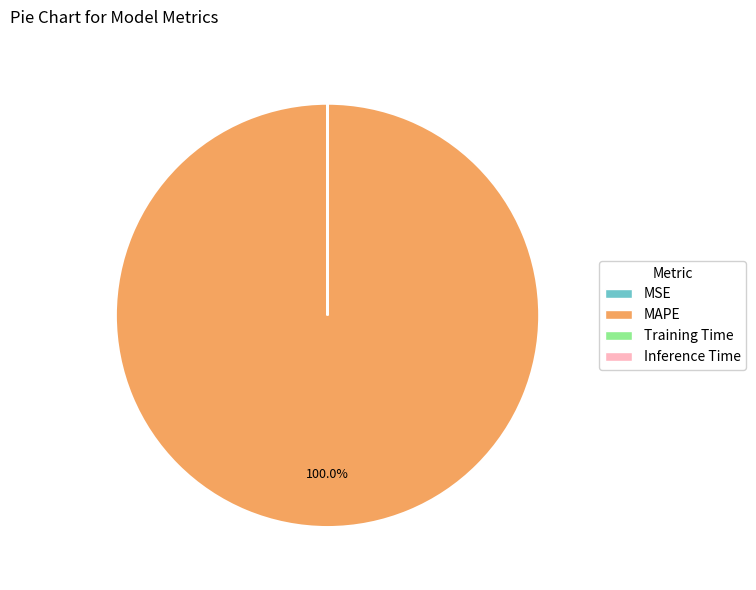

What is the largest slice in the pie chart?

MAPE